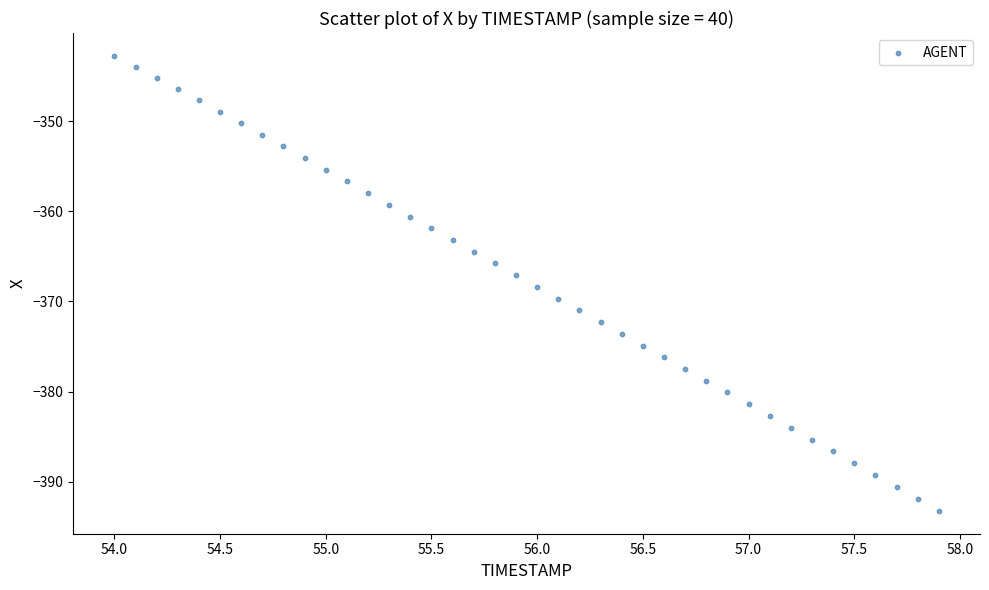

What is the range of Y values (max minus min)?

50.5